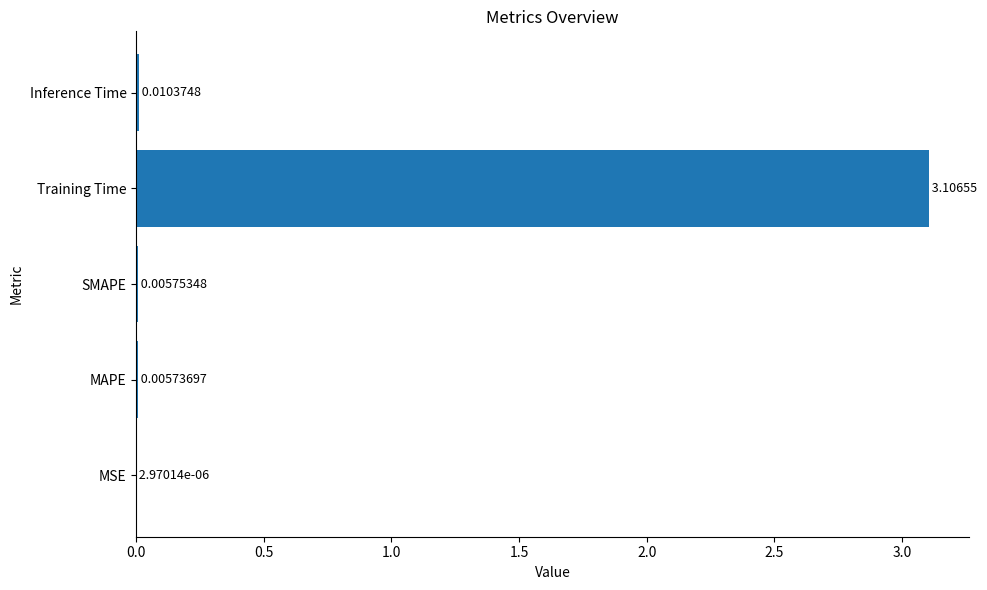

Where is the data nearest to the value 1?

Inference Time